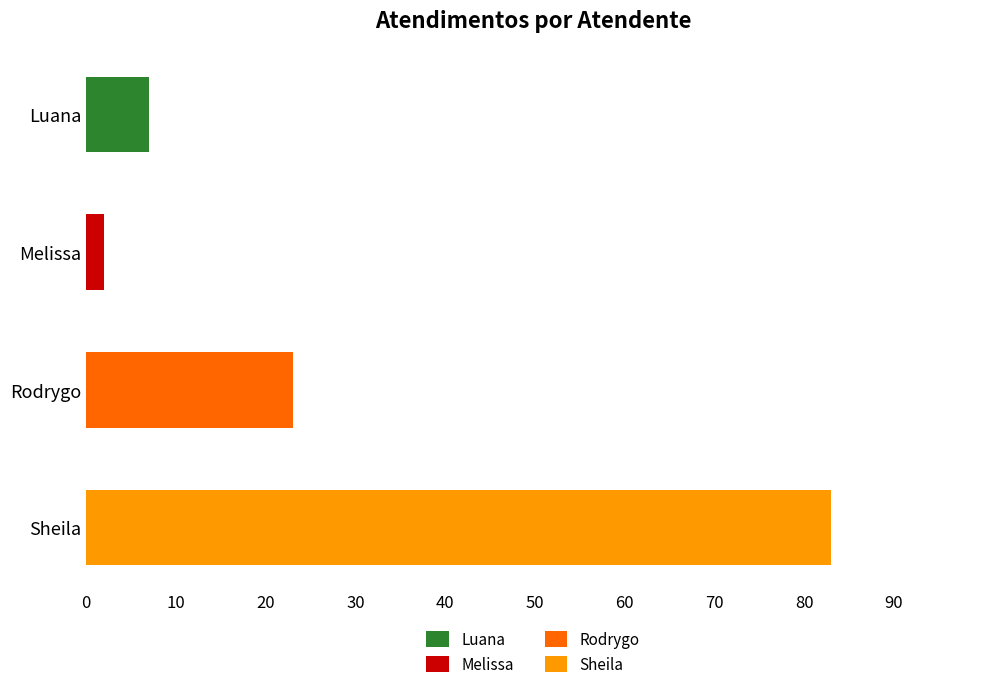

Reading top to bottom, what are all the values shown in this chart?

Luana=7	Melissa=2	Rodrygo=23	Sheila=83